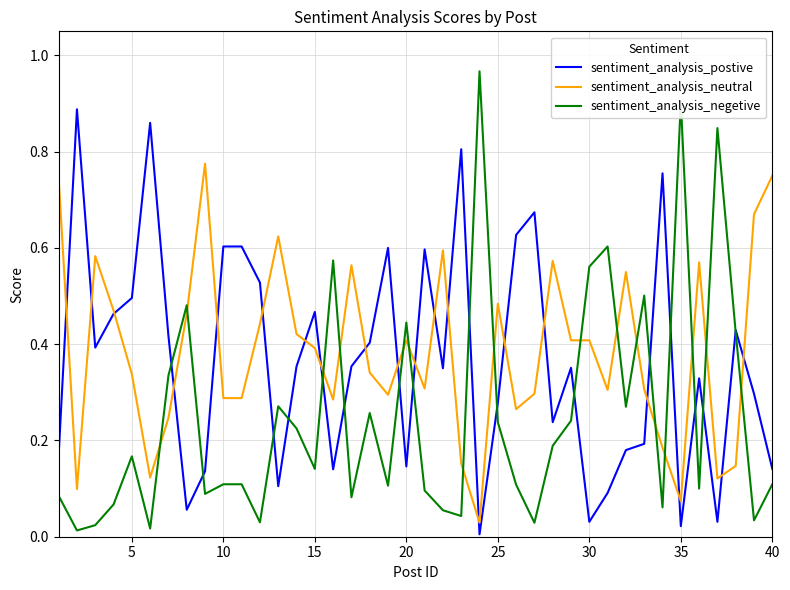

Which series ends up on top after the final intersection of sentiment_analysis_negetive and sentiment_analysis_neutral?

sentiment_analysis_neutral